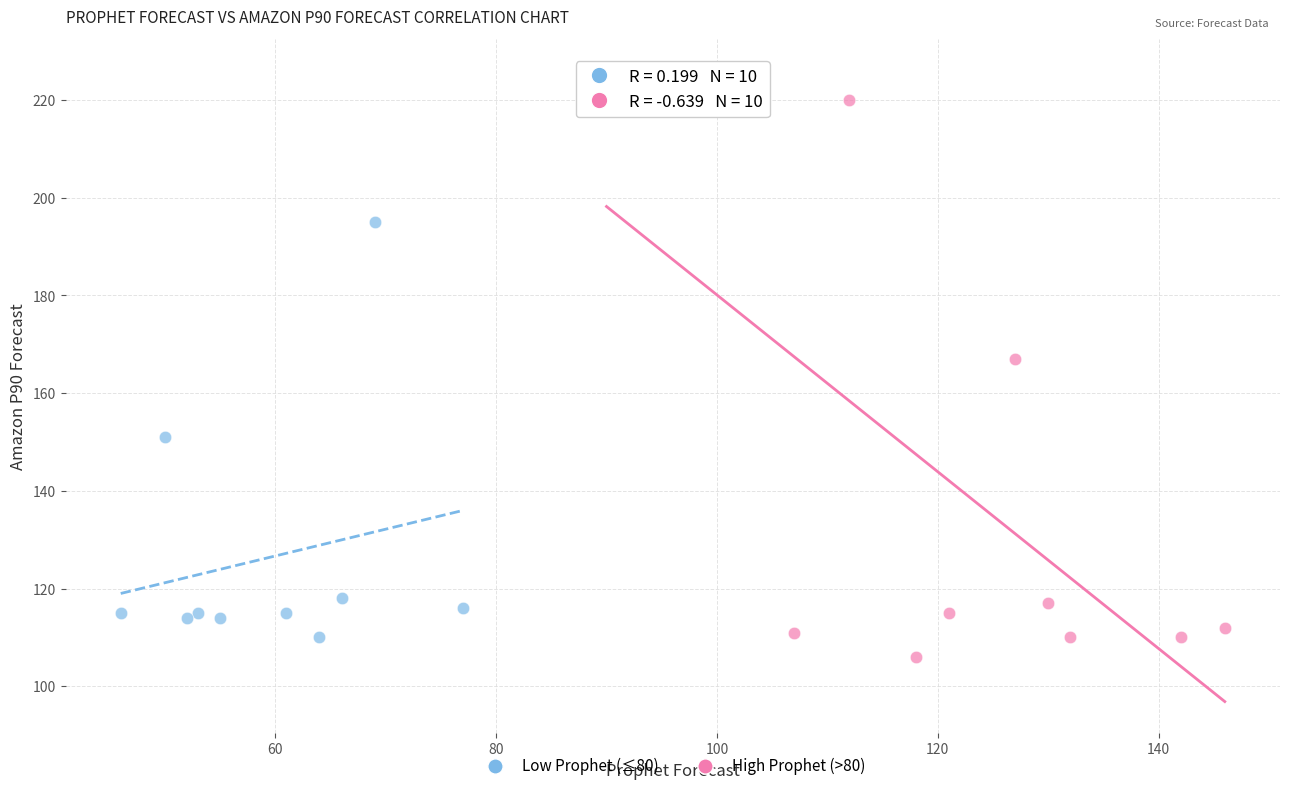

Which series contains the highest Y value?

High Prophet (>80)